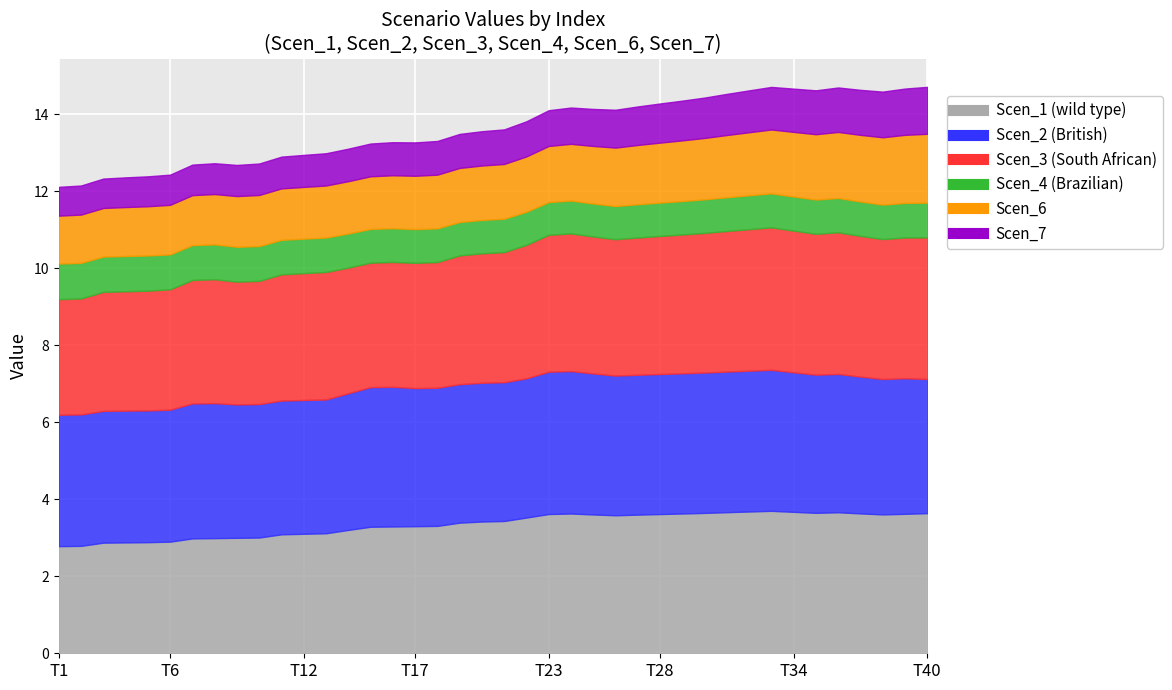

What are all the series names shown in the legend?

Scen_1 (wild type), Scen_2 (British), Scen_3 (South African), Scen_4 (Brazilian), Scen_6, Scen_7